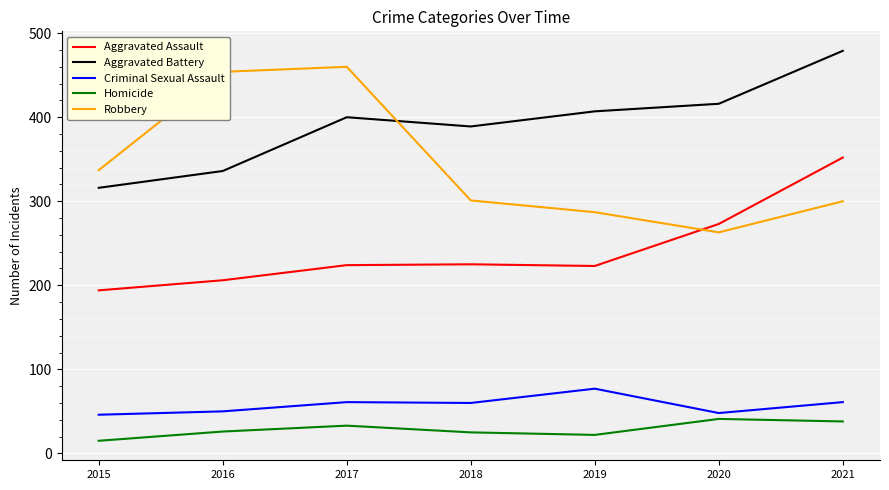

True or false: Criminal Sexual Assault and Aggravated Battery intersect in this chart.

False